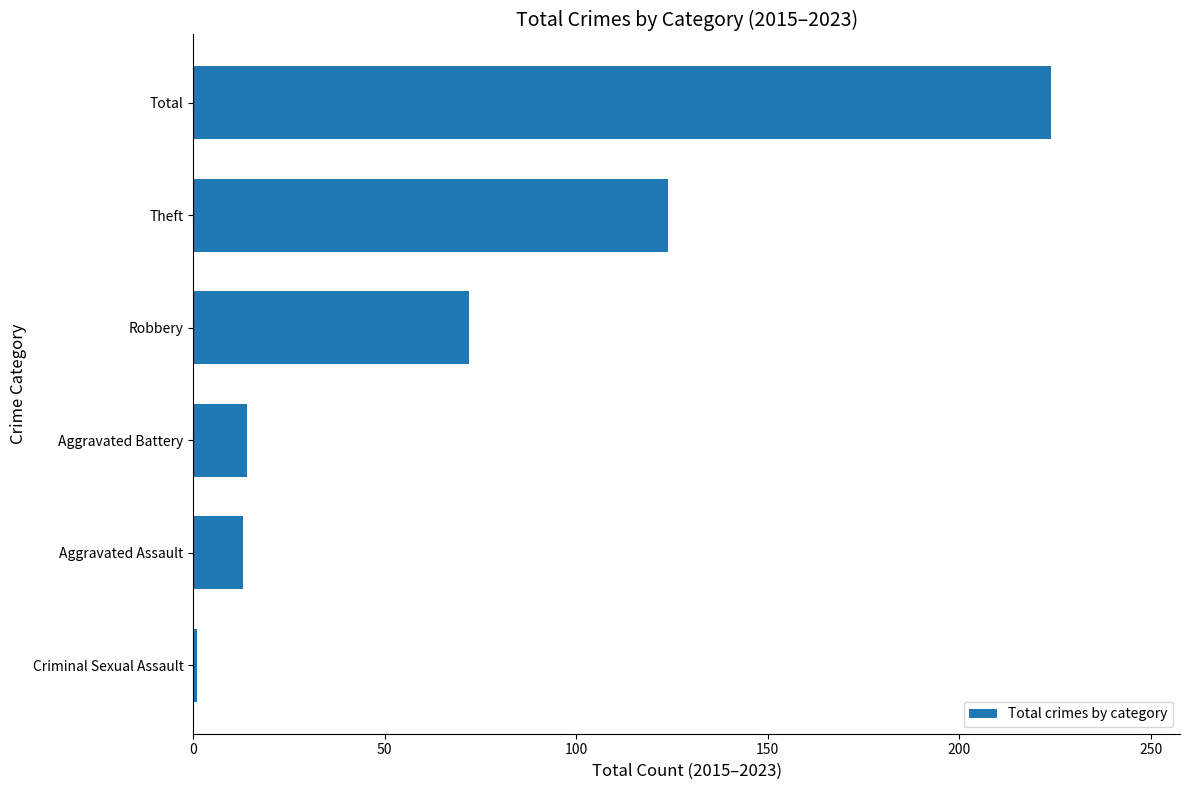

Is it true that the value at Theft is 174?

False